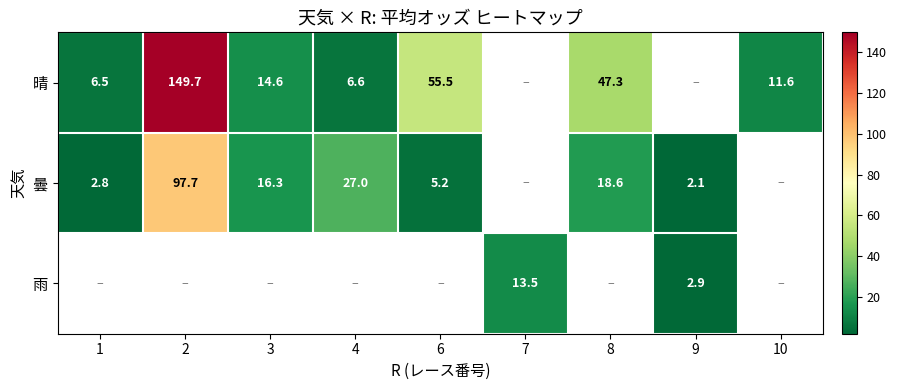

What is the maximum value shown in the chart?

149.7